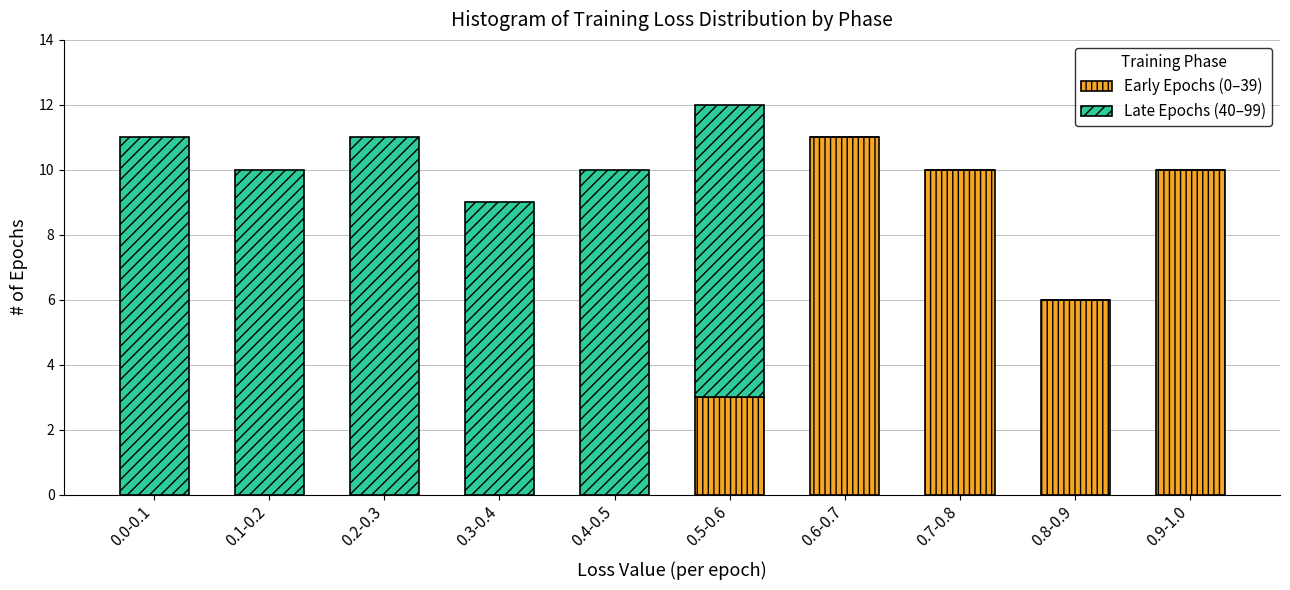

Reading left to right, list the values for the Early Epochs (0–39) series.

0.0-0.1=0	0.1-0.2=0	0.2-0.3=0	0.3-0.4=0	0.4-0.5=0	0.5-0.6=3	0.6-0.7=11	0.7-0.8=10	0.8-0.9=6	0.9-1.0=10